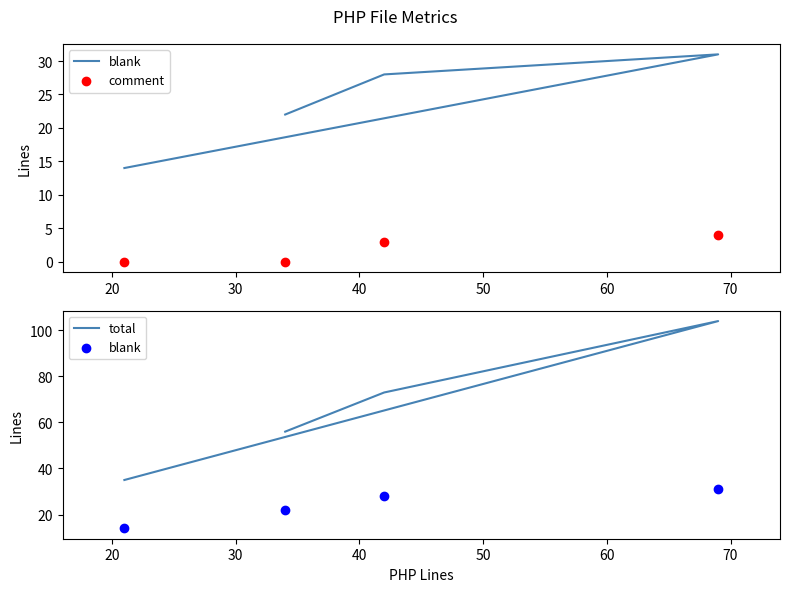

Which series reaches the maximum Y coordinate?

total